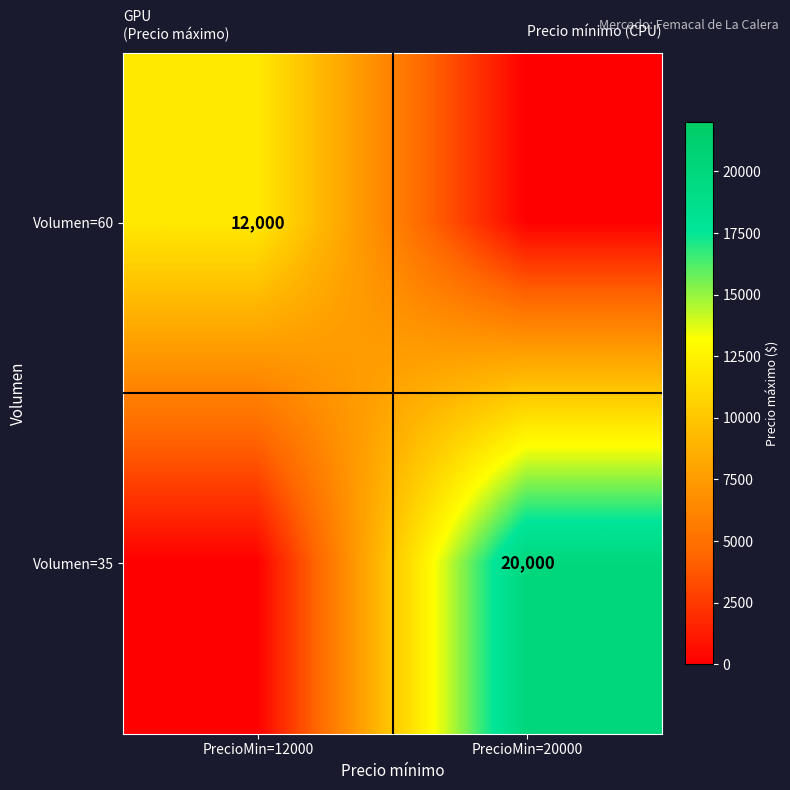

What is the greatest value displayed?

20000